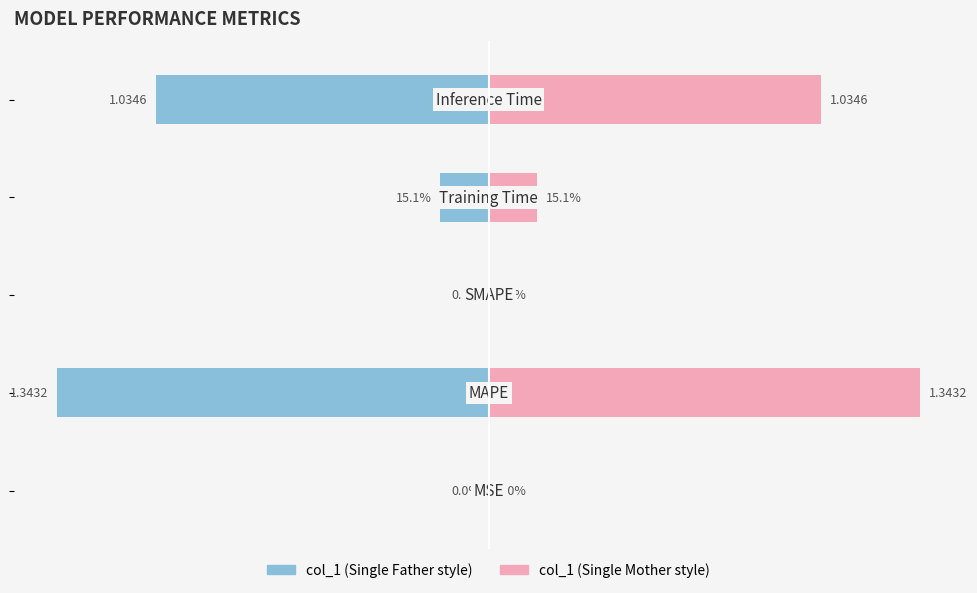

What is the maximum value shown in the chart?

1.3